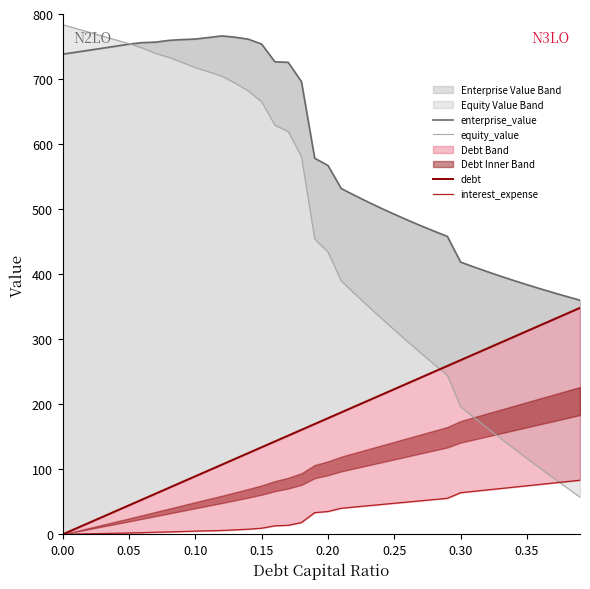

Is the value of enterprise_value at 10 greater than the value of debt at 23?

Yes